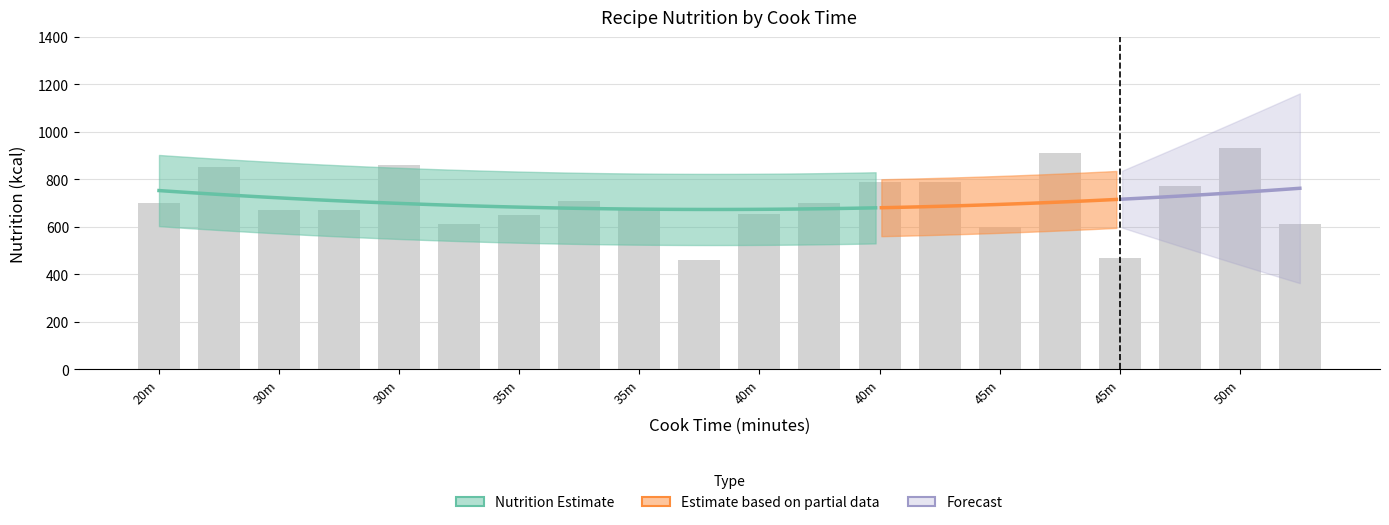

How many series are shown in this chart?

3